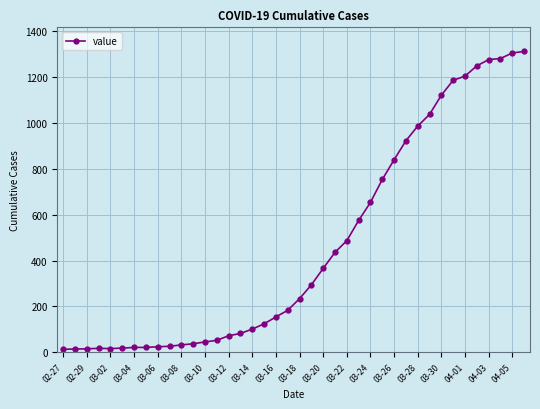

What is the difference between the second highest and minimum values?

1293